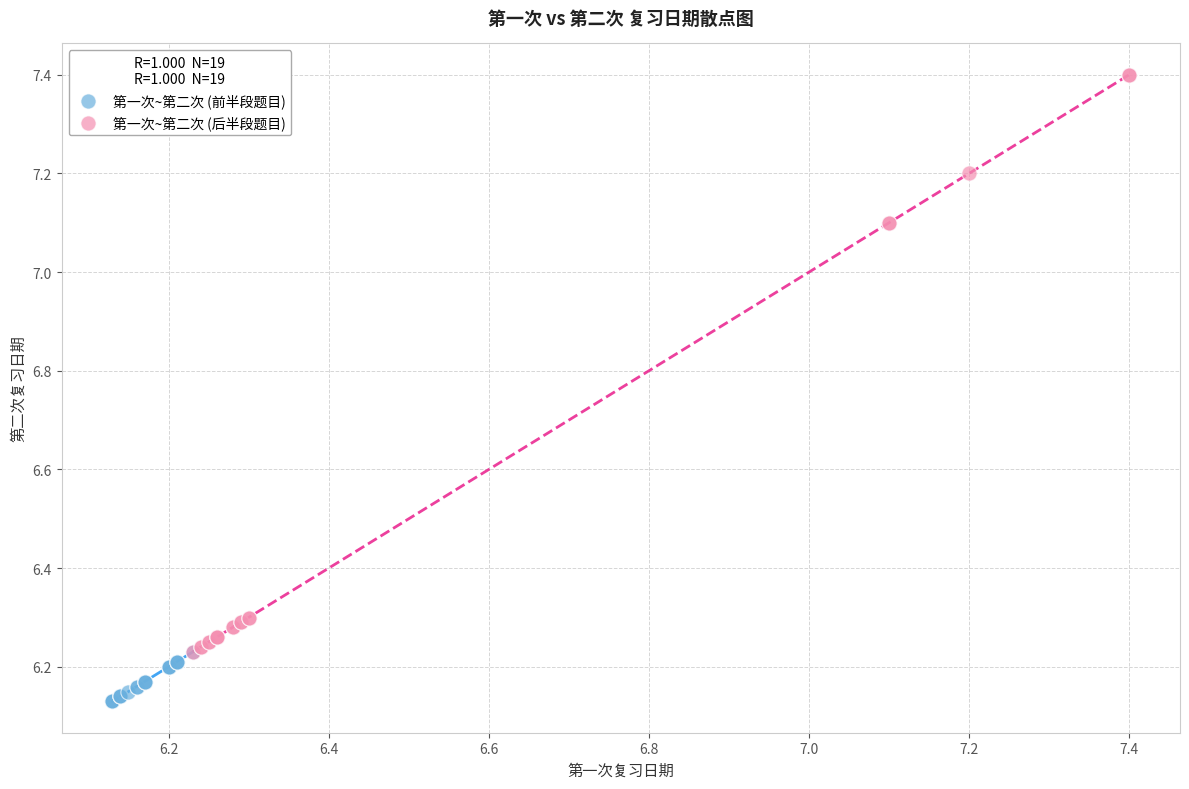

Which series reaches the maximum Y coordinate?

第一次~第二次 (后半段题目)